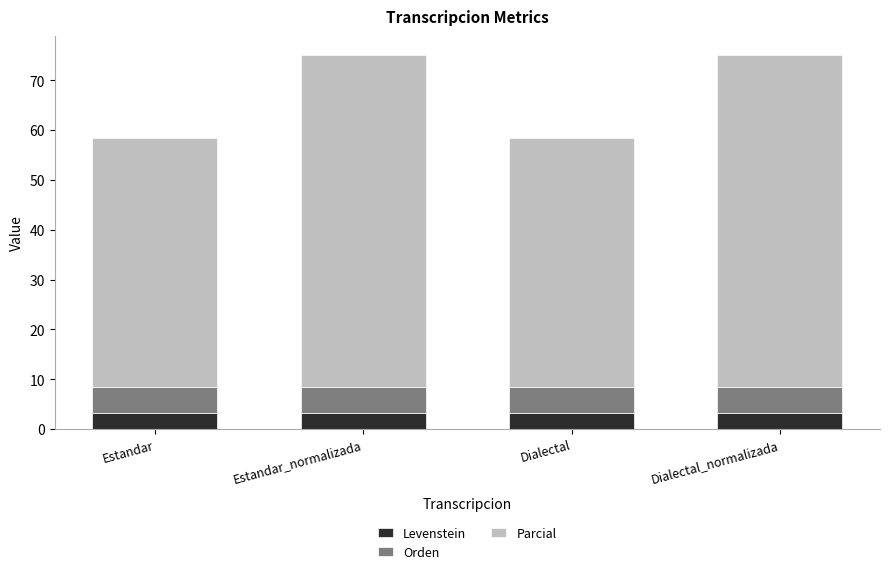

What is the approximate value of Levenstein at Estandar?

3.3